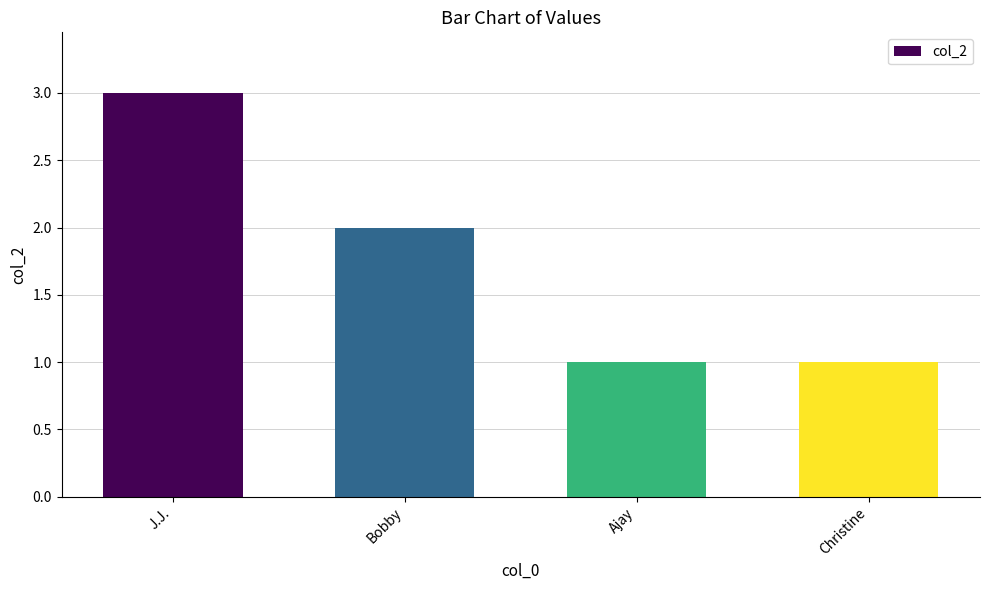

What value does the data have at Christine?

1